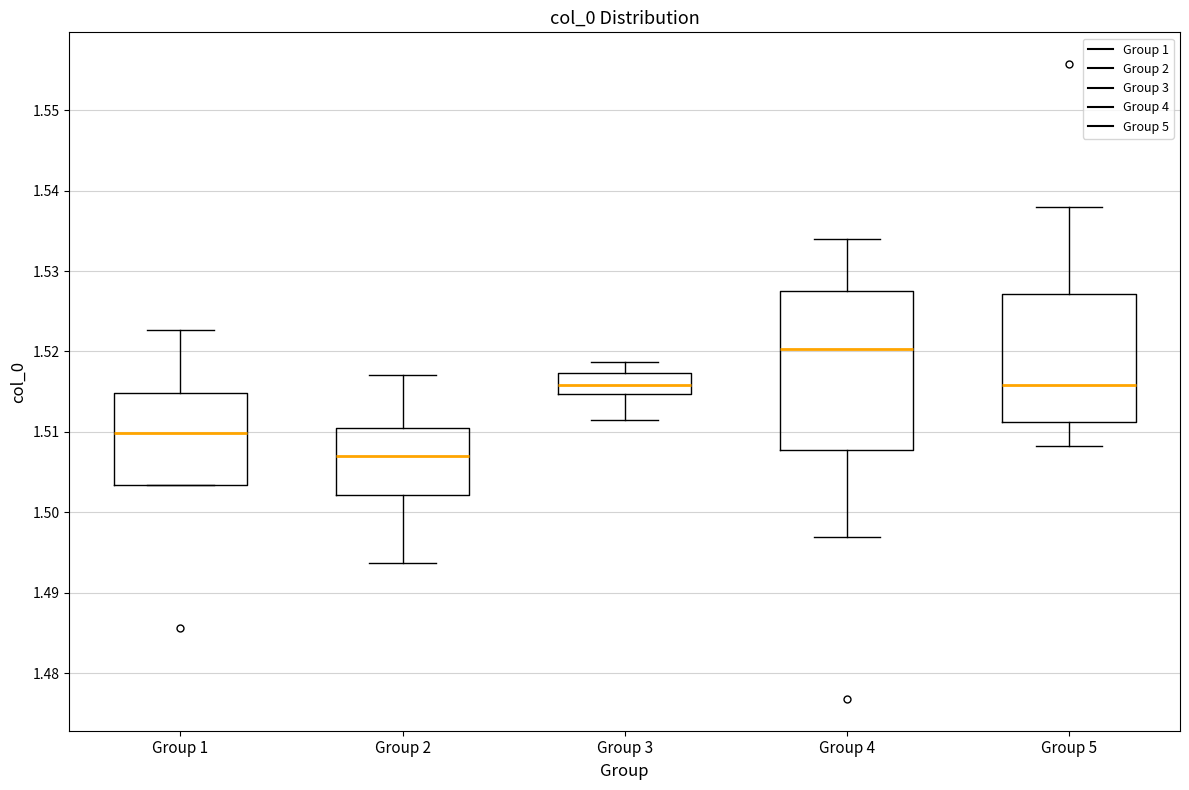

Which box has the lowest median line?

Group 2